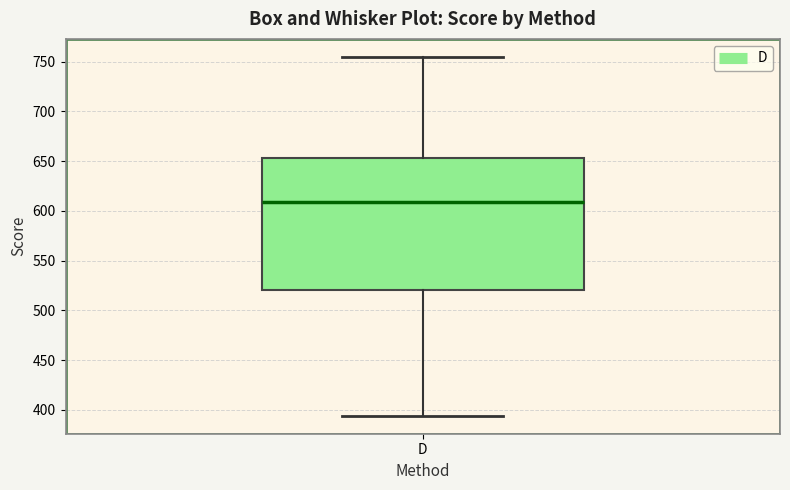

Read this box plot against the y-axis: the position of the median line, the range covered by the box, and the ends of both whiskers. The values are not printed on the chart, so give them approximately, as read against the axis.

median 610, box 520 to 655, whiskers 395 to 755